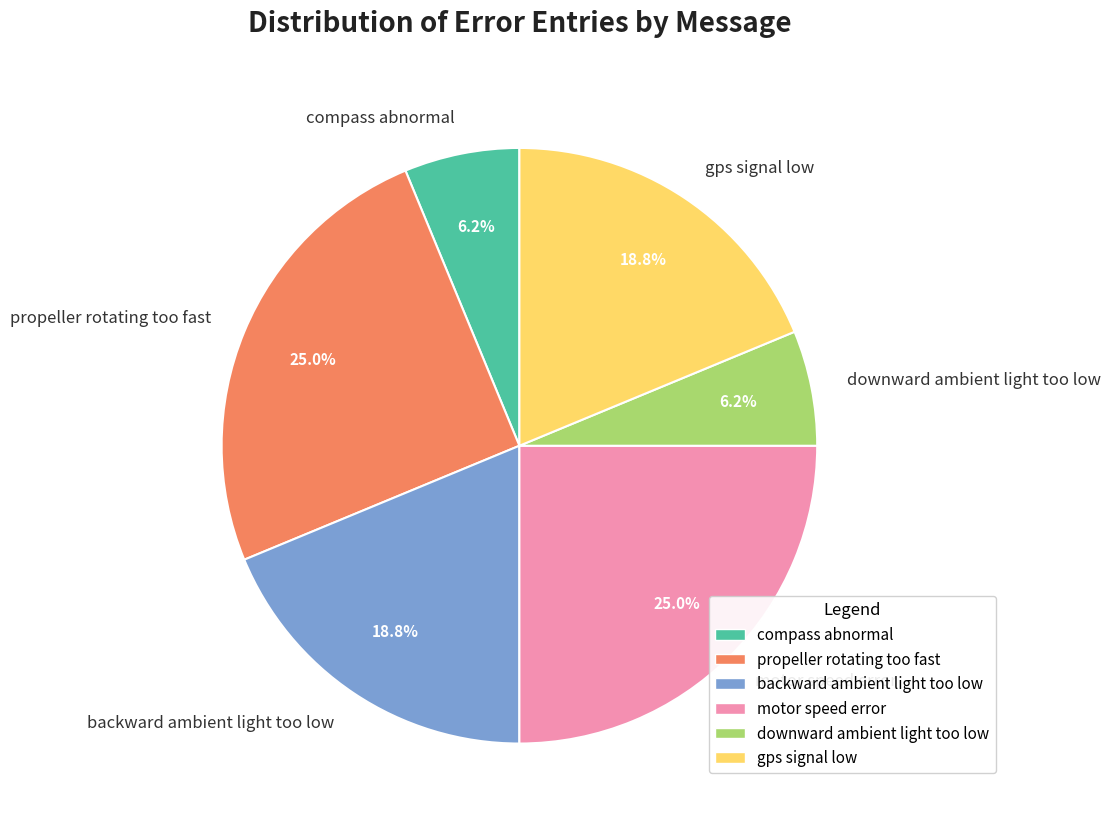

How many slices are in this pie chart?

6